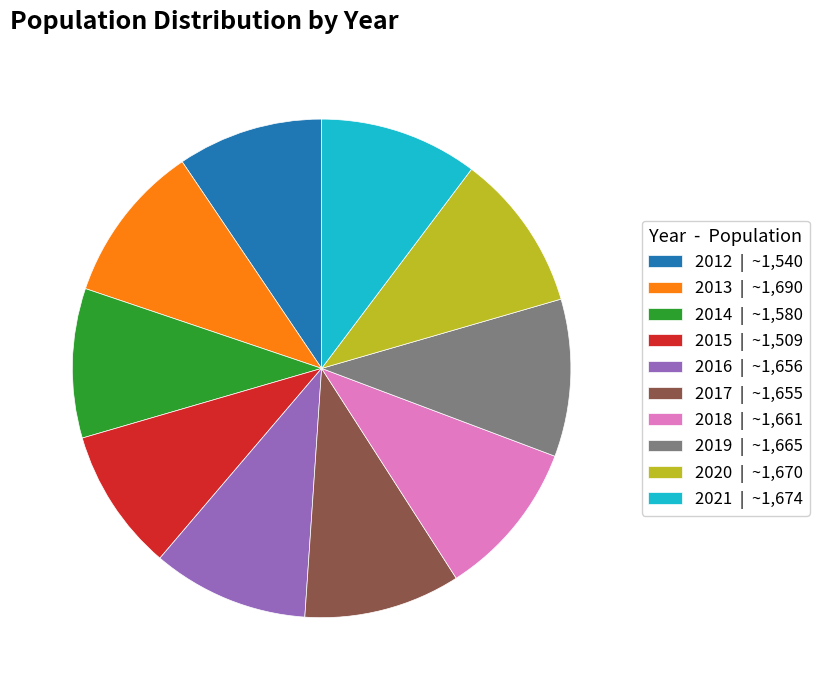

Is the sum of 2020 and 2016 greater than half?

No